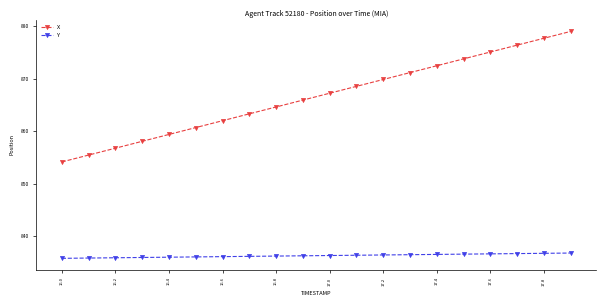

Count the number of data series in this chart.

2